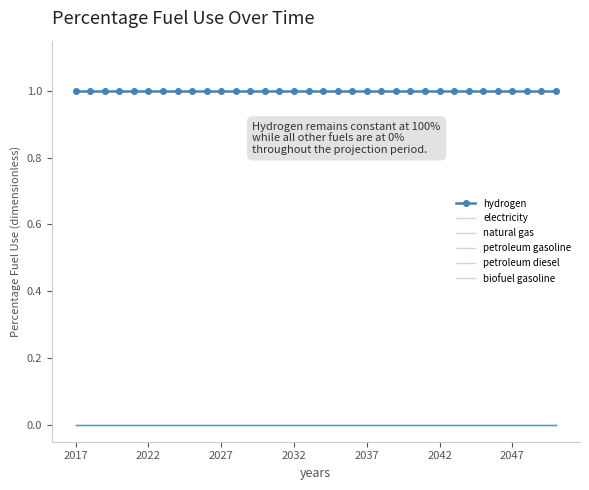

At which category is the sum across all series the highest?

2017